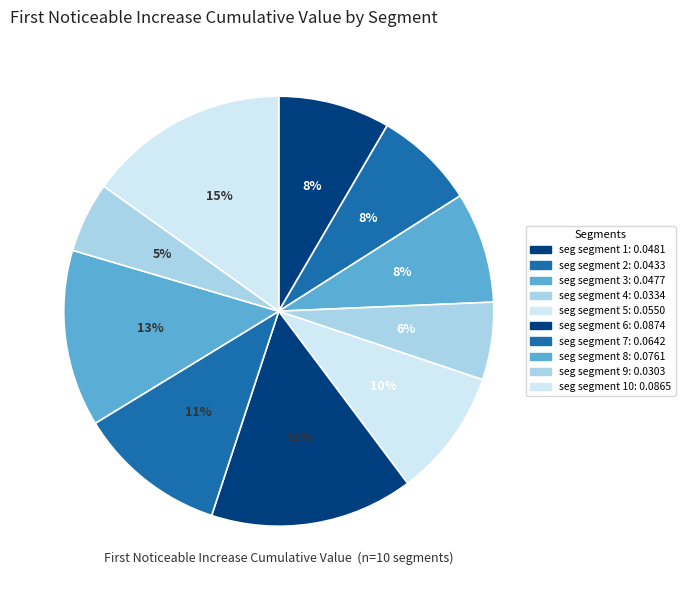

Count the number of slices in the pie.

10